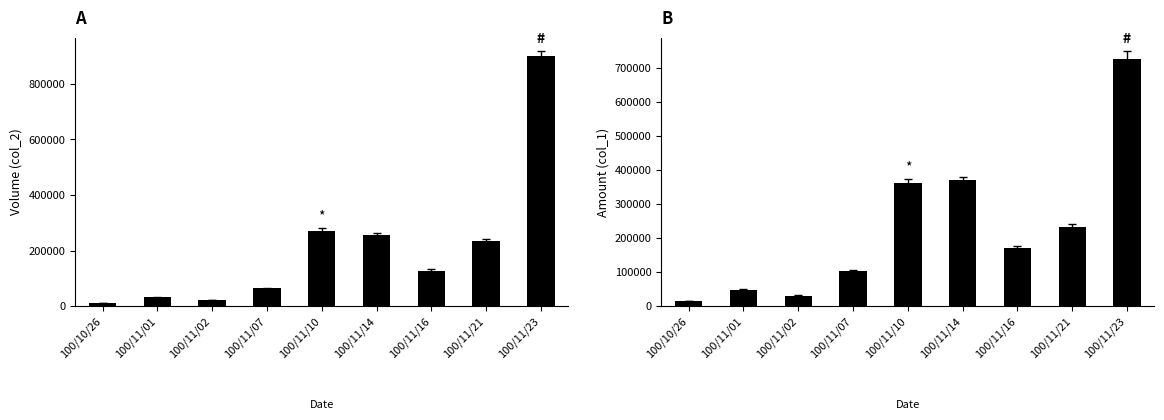

What is the difference between the col_1 (Amount) values at 100/11/02 and 100/11/10?

332640